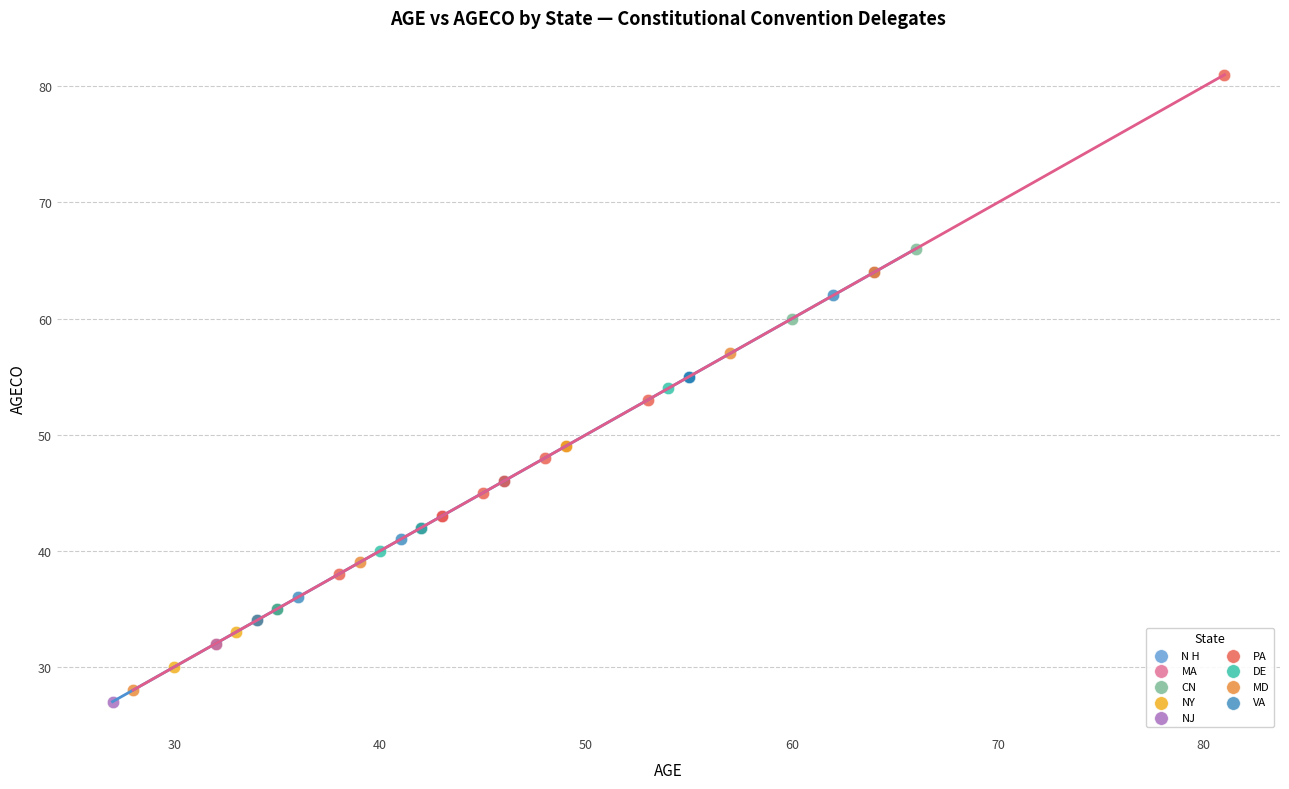

Which series reaches the maximum Y coordinate?

PA